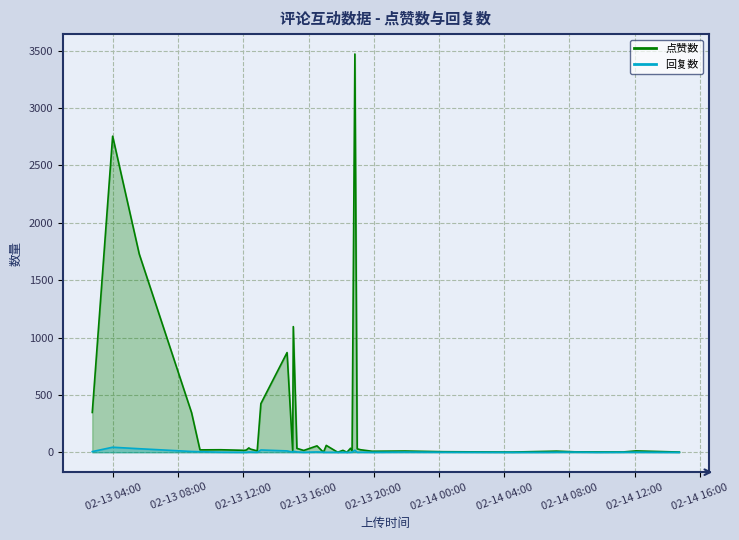

Which series has the largest total across all categories?

点赞数